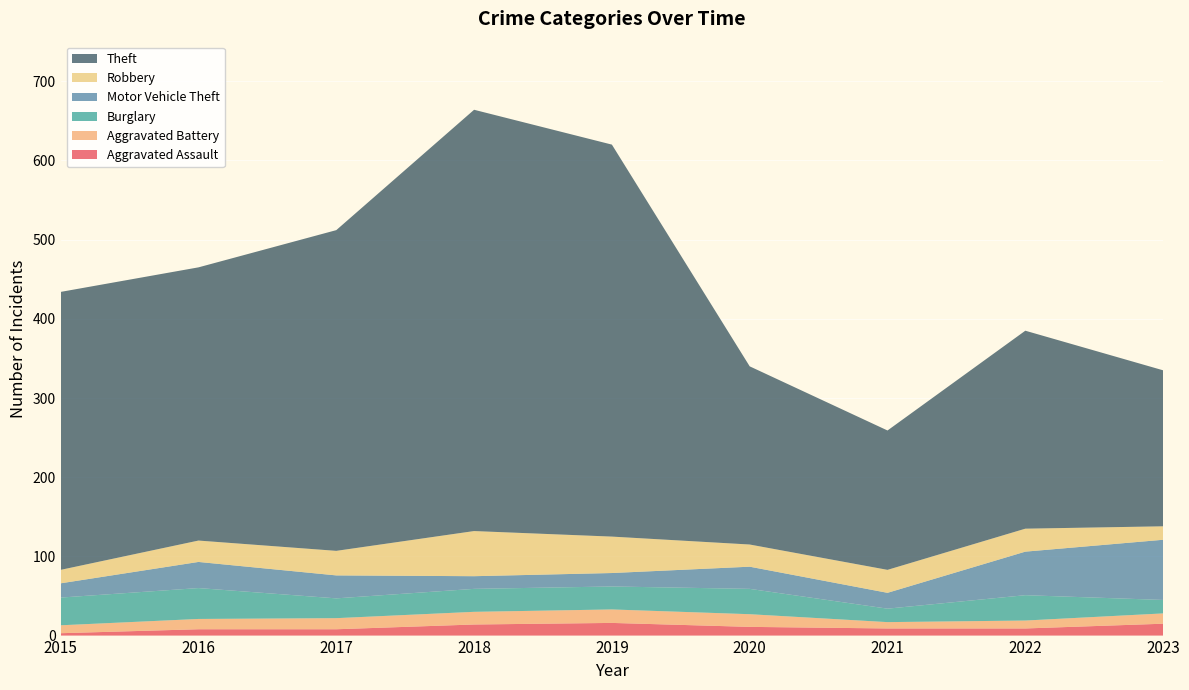

Reading left to right, what are all the values shown in this chart?

Aggravated Assault: 3	8	8	14	16	11	9	9	15
Aggravated Battery: 10	13	14	16	17	16	8	10	13
Burglary: 35	39	25	29	29	32	17	32	17
Motor Vehicle Theft: 18	33	29	16	17	28	20	55	76
Robbery: 17	27	31	57	46	28	29	29	17
Theft: 351	345	405	532	495	225	176	250	197